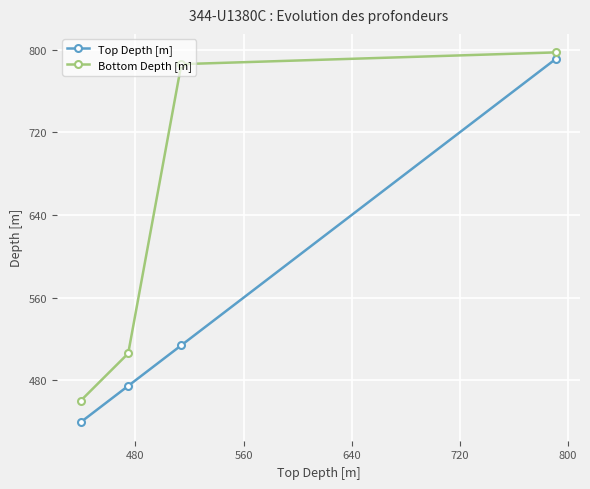

What is the difference between the second highest and second lowest values in the Bottom Depth [m] series?

280.0